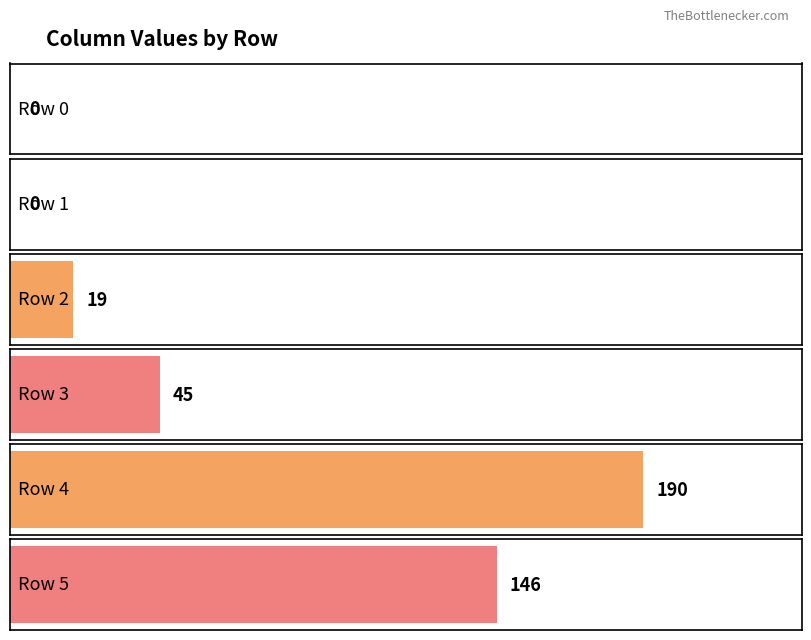

What is the change in value from 2 to 5?

+127